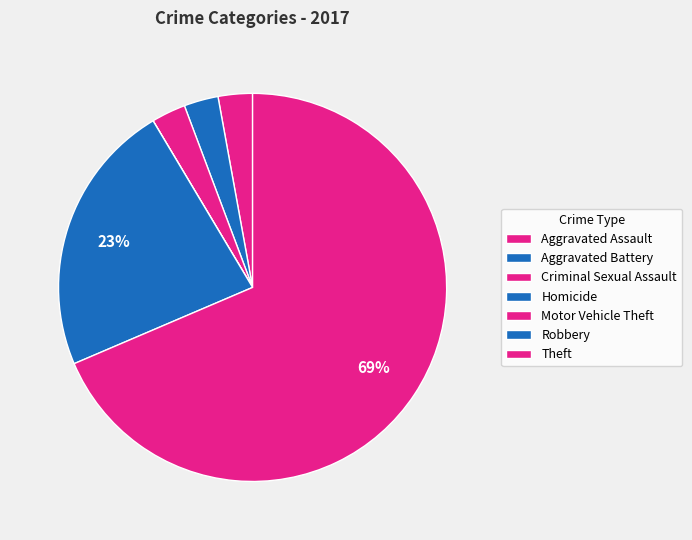

Is it true that Motor Vehicle Theft is 15% of the pie?

False